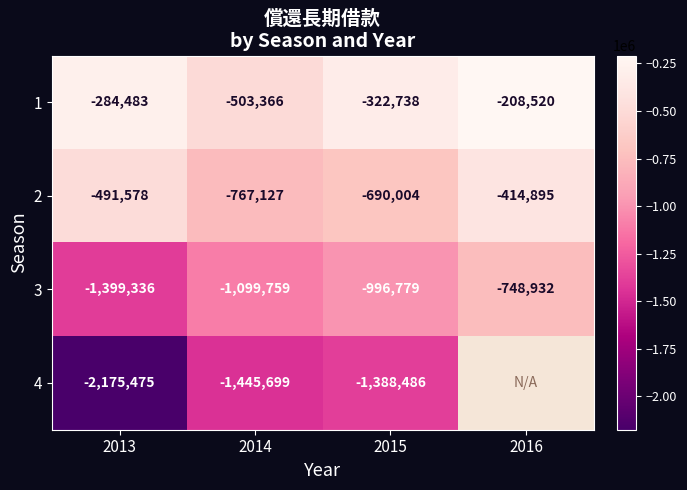

How many data points in 1 are above -284483?

1